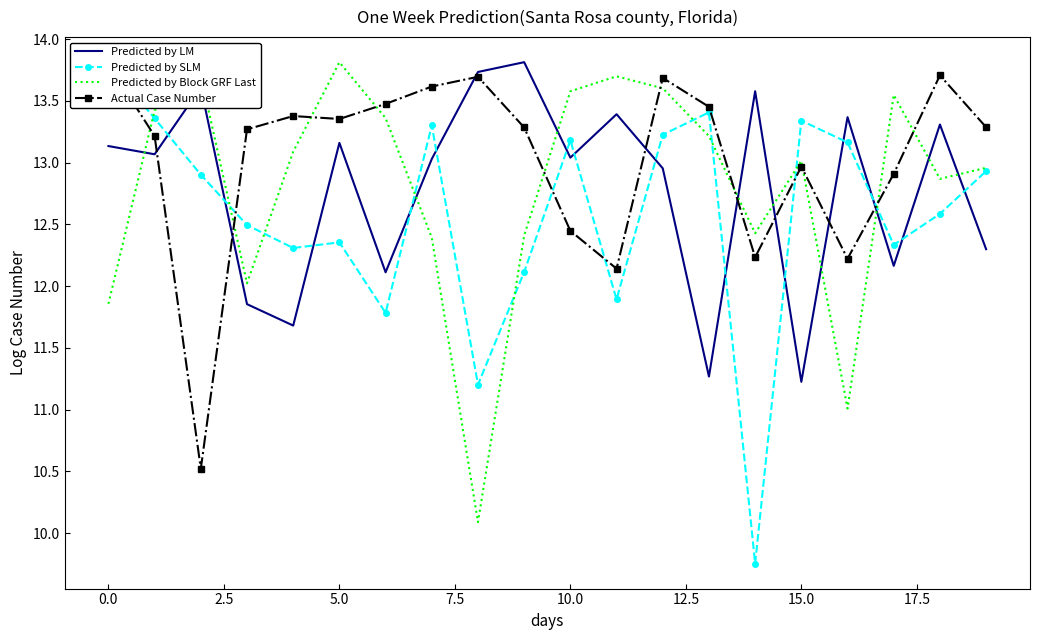

The Predicted by LM series shows 11.2 at 15.0. True or false?

True